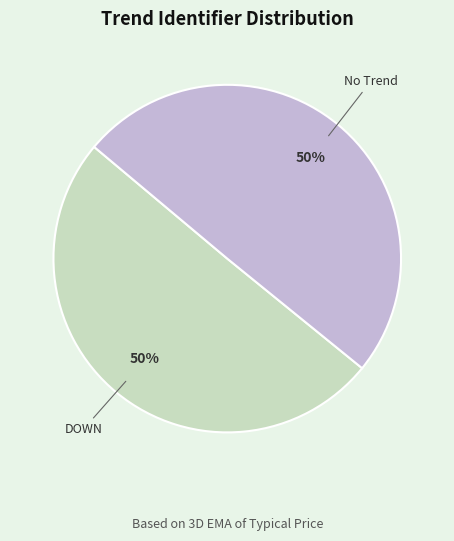

Is it true that No Trend is 57% of the pie?

False